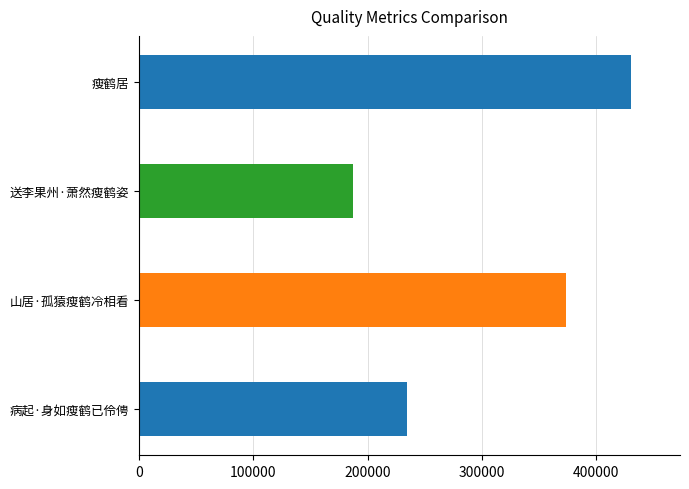

What is the average value?

306779